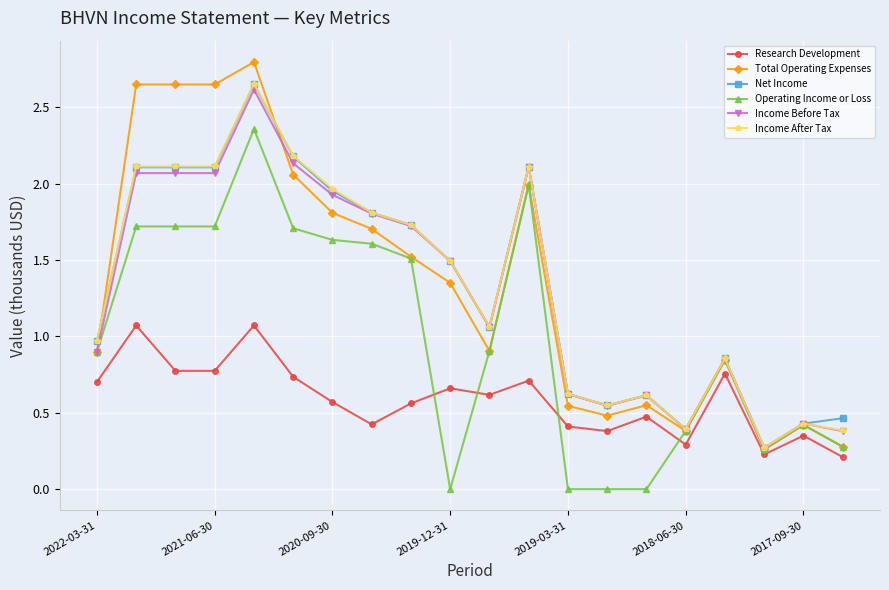

What is the sum of all Operating Income or Loss values?

19.9